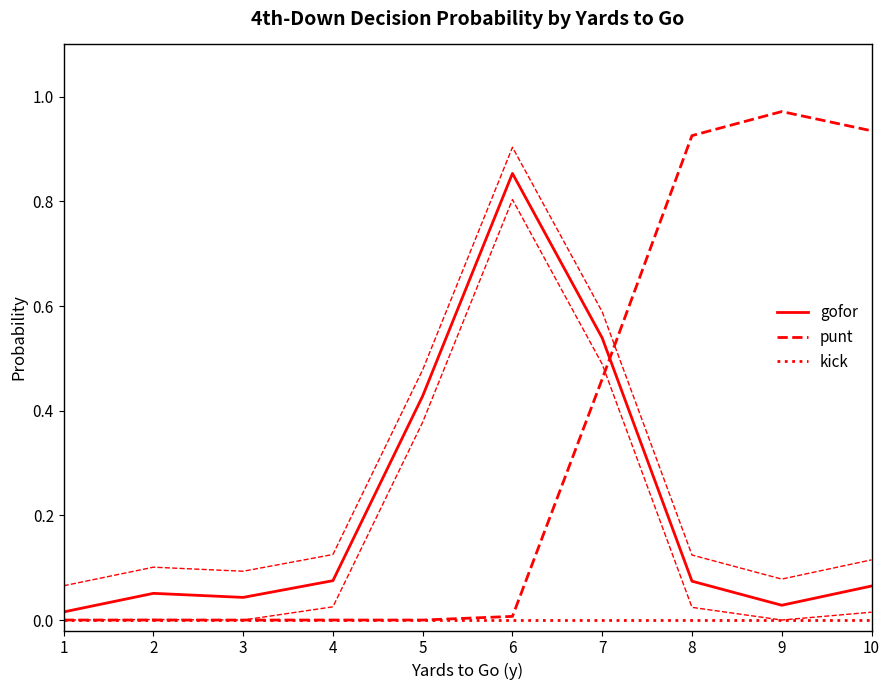

What is the value of the gofor point at the 7th from the left?

0.5